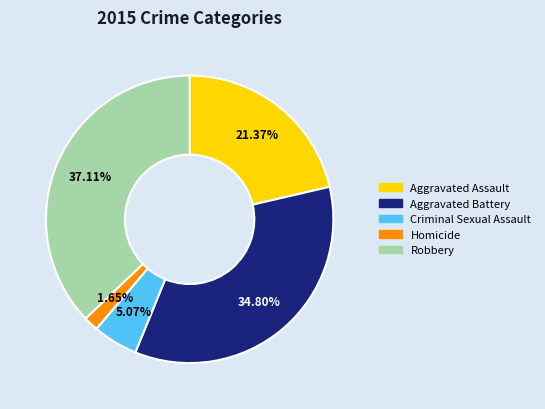

To the nearest percent, what is the combined percentage of Criminal Sexual Assault and Aggravated Battery?

40%